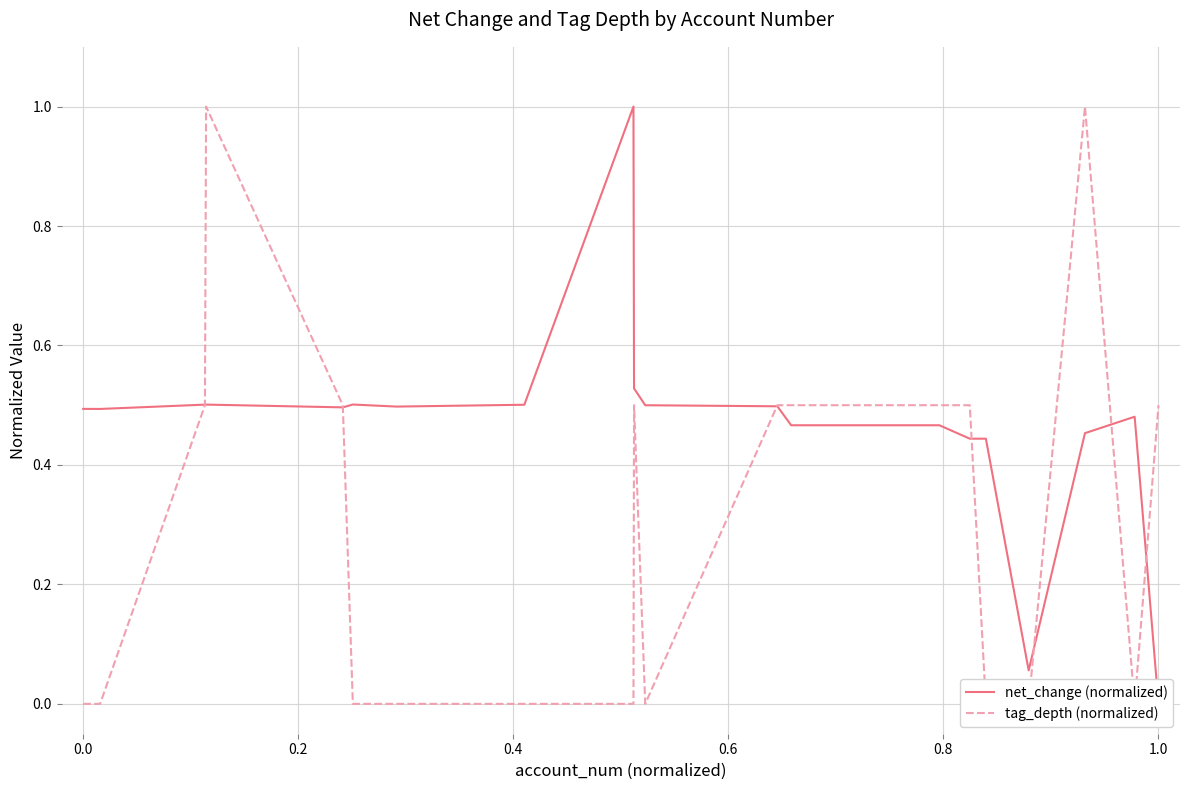

How many interior local valleys does the tag_depth (normalized) series have?

2